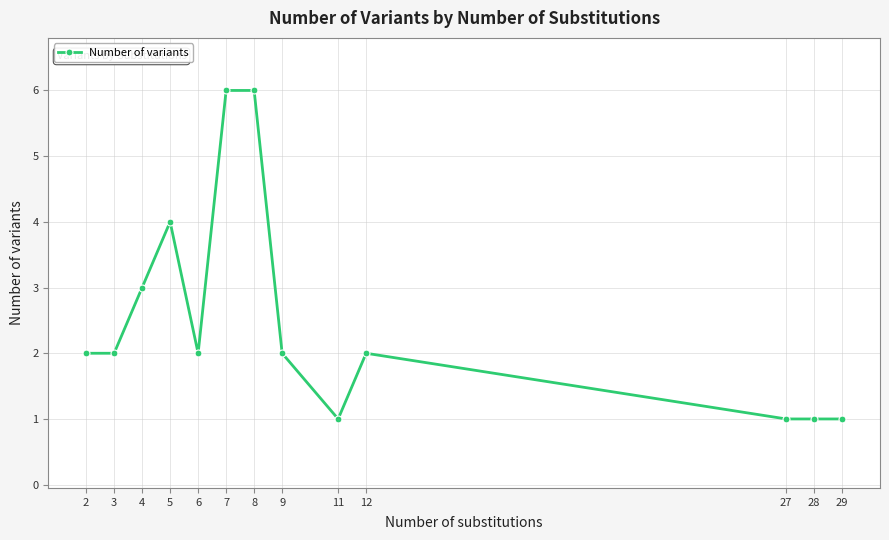

What is the sum of the values at 9 and 8?

8